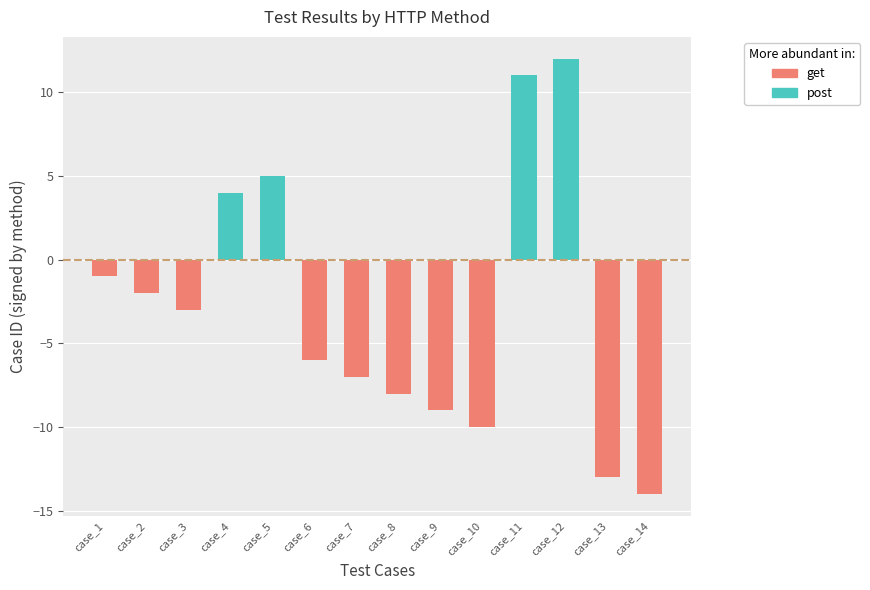

Which series has the largest range (max minus min)?

method_get